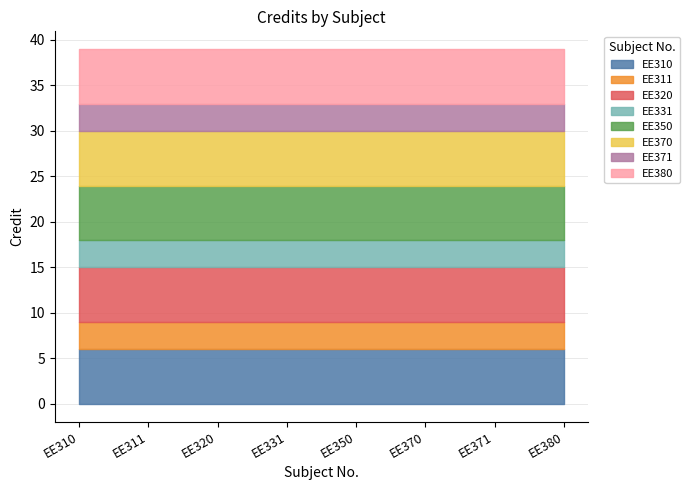

Count the values in the range 3 to 6.

8